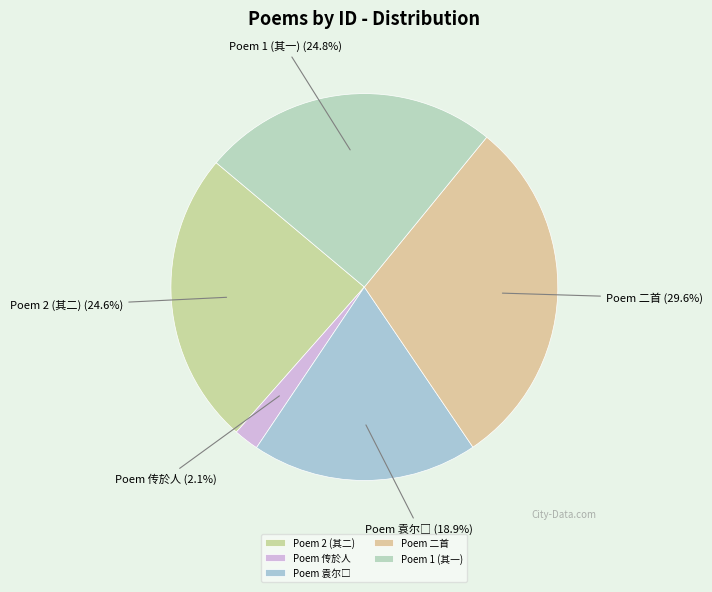

Which category has the biggest portion of the pie?

Poem 二首